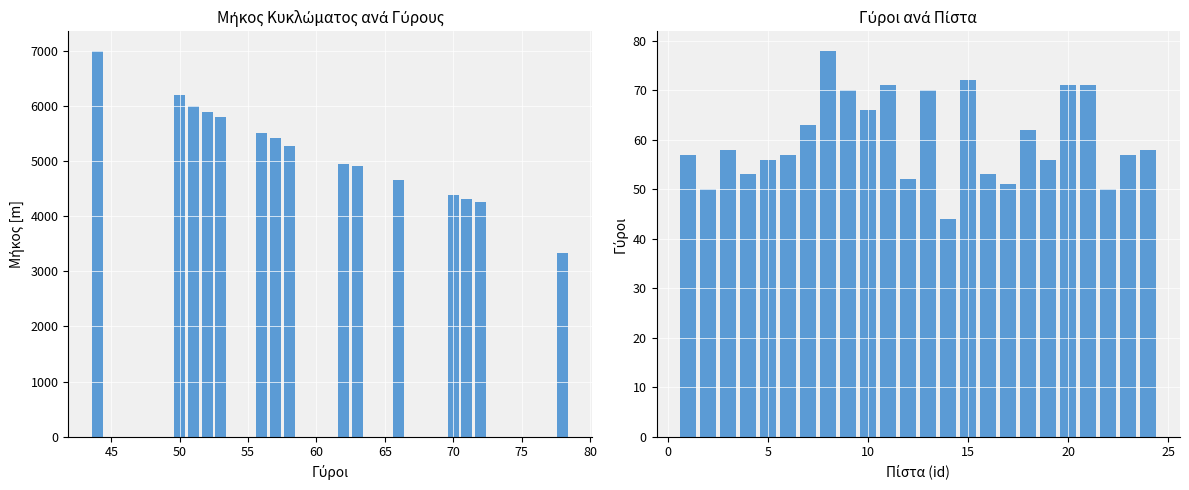

How many series are shown in this chart?

2